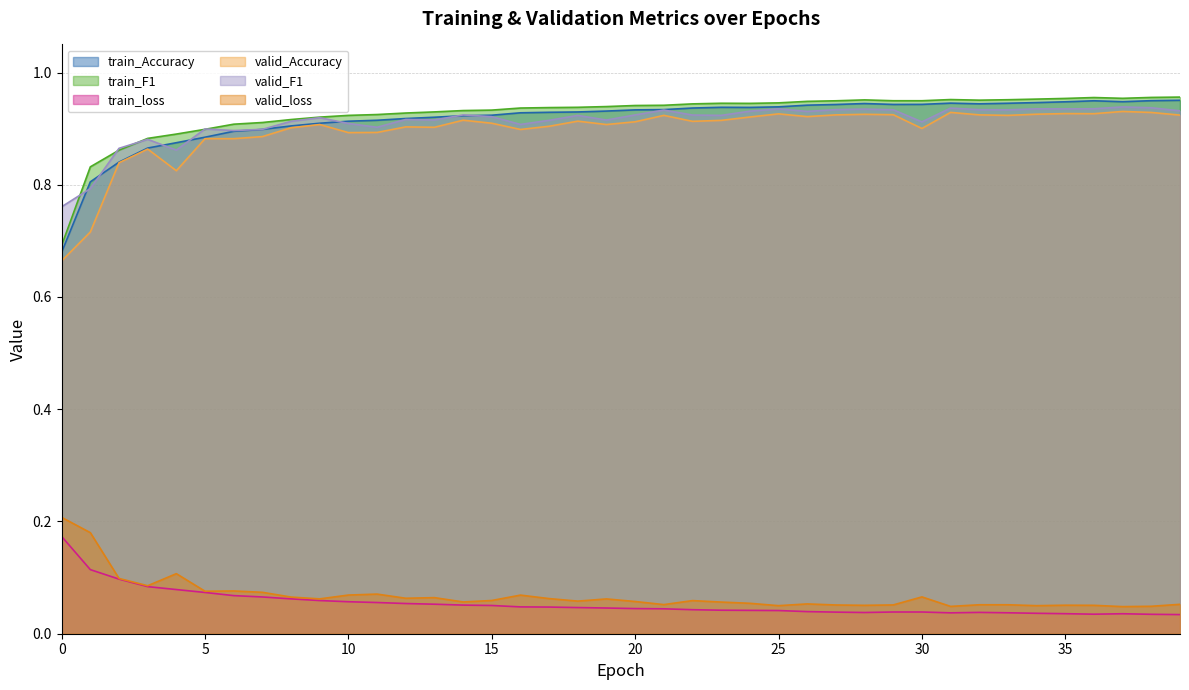

Which series has the widest spread of values?

train_Accuracy